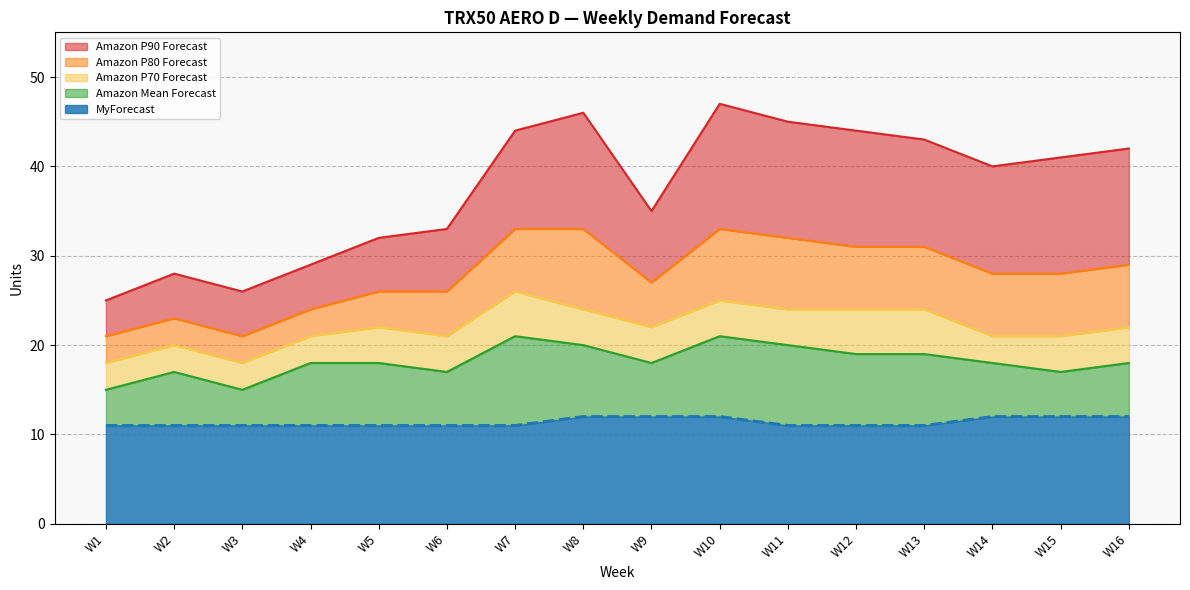

Which series has the widest spread of values?

Amazon P90 Forecast